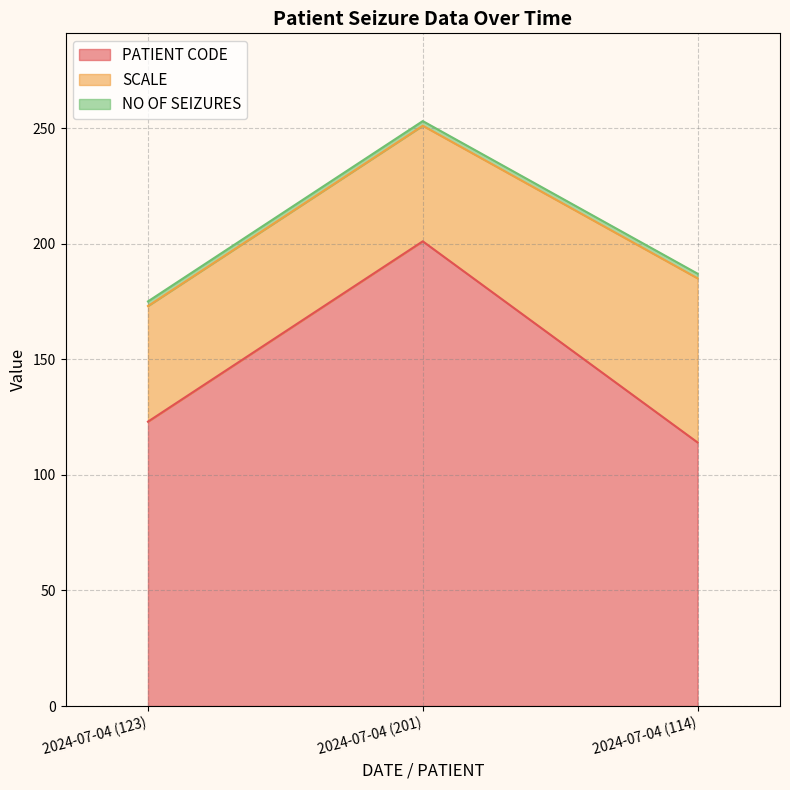

Which series has the largest total across all categories?

PATIENT CODE